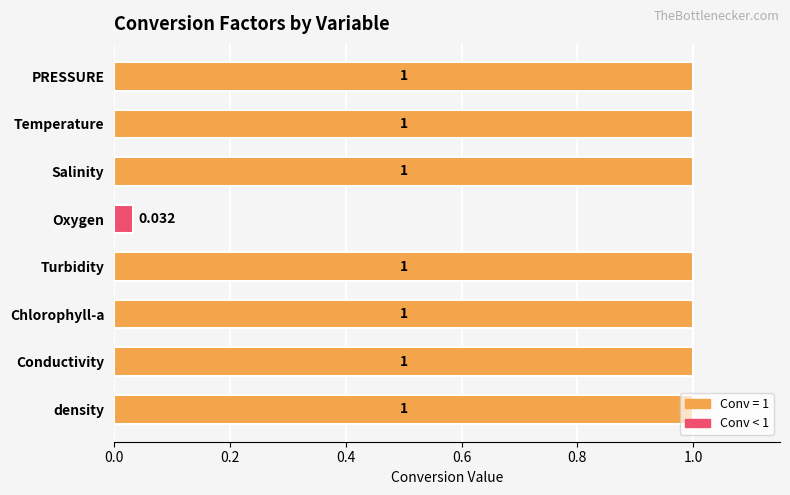

Which label corresponds to the smallest value in the chart?

Oxygen